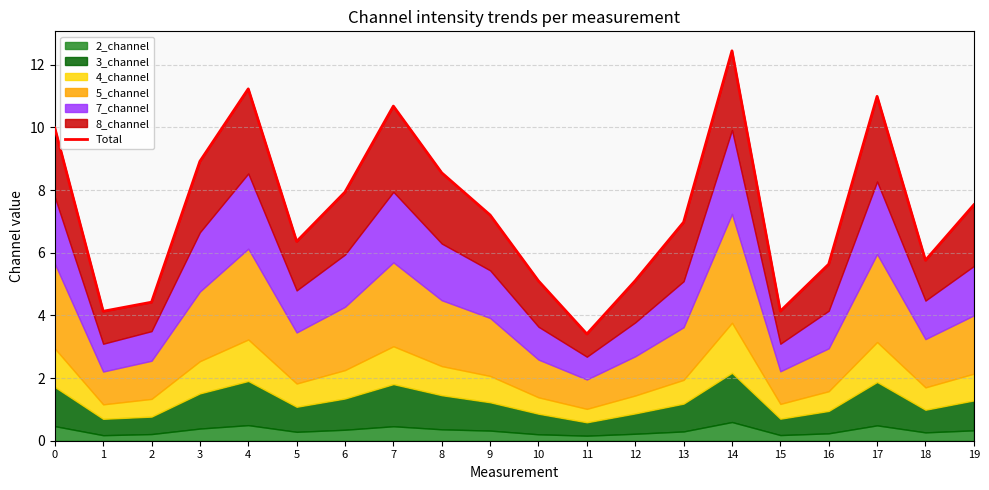

What is the difference between the second highest and second lowest values?

7.1